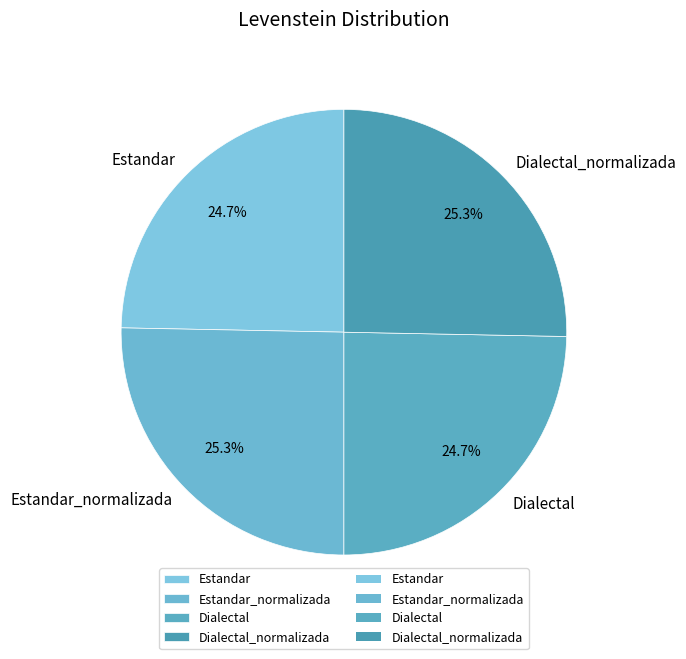

To the nearest percent, what portion does Estandar represent?

25%